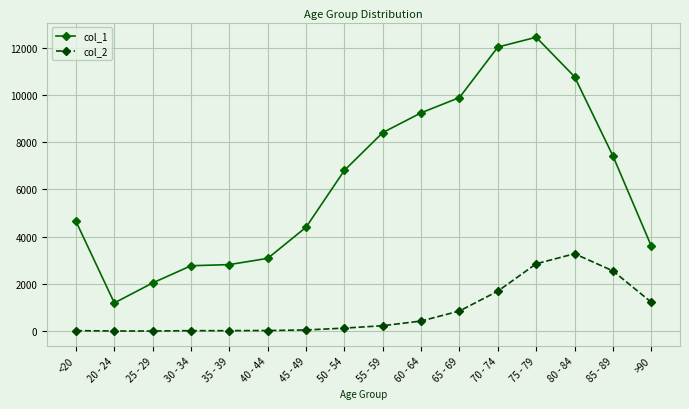

At 60 - 64, list the series in order from largest to smallest.

col_1, col_2